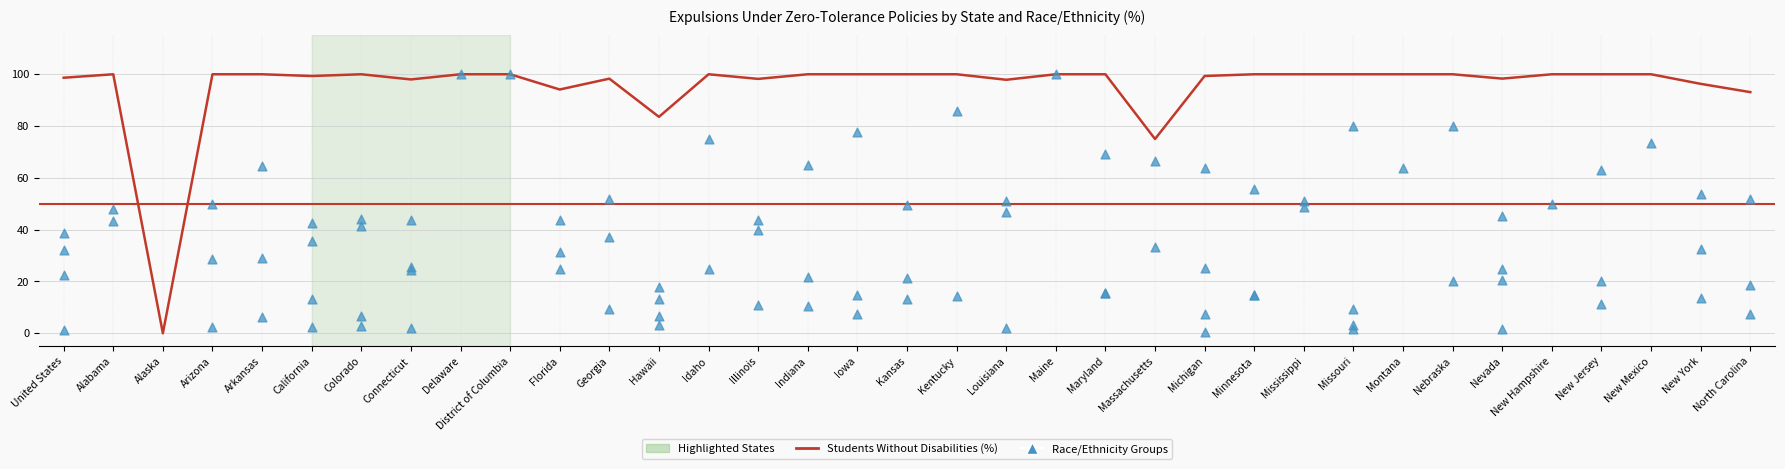

Which series has the largest Y range (max minus min)?

Students Without Disabilities (%)